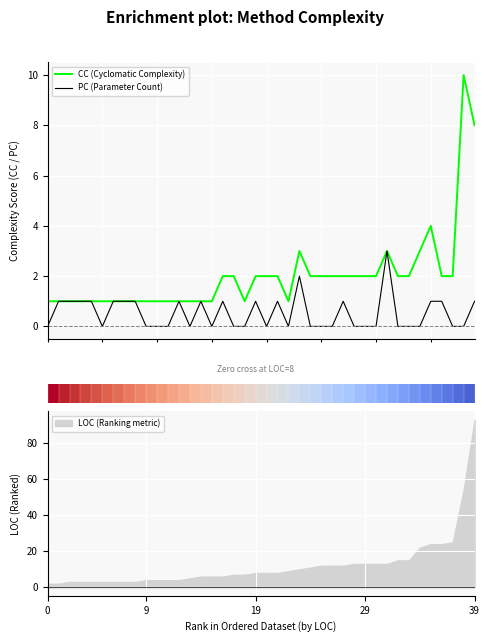

Which label corresponds to the largest value in the chart?

38